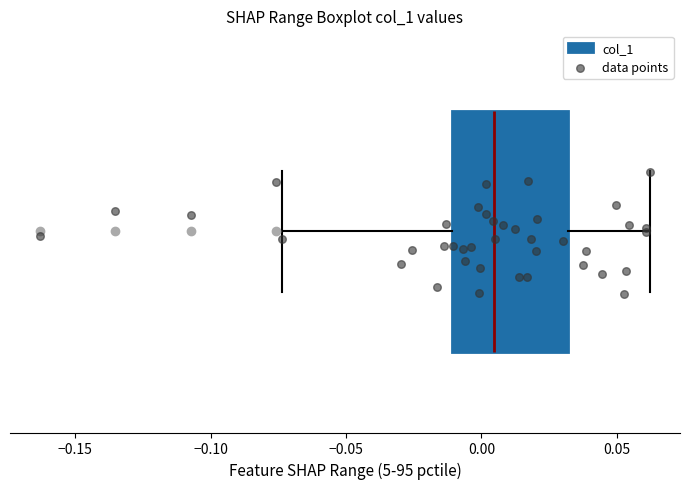

Read this box plot against the x-axis: the position of the median line, the range covered by the box, and the ends of both whiskers. The values are not printed on the chart, so give them approximately, as read against the axis.

median 0.005, box -0.010 to 0.030, whiskers -0.075 to 0.060